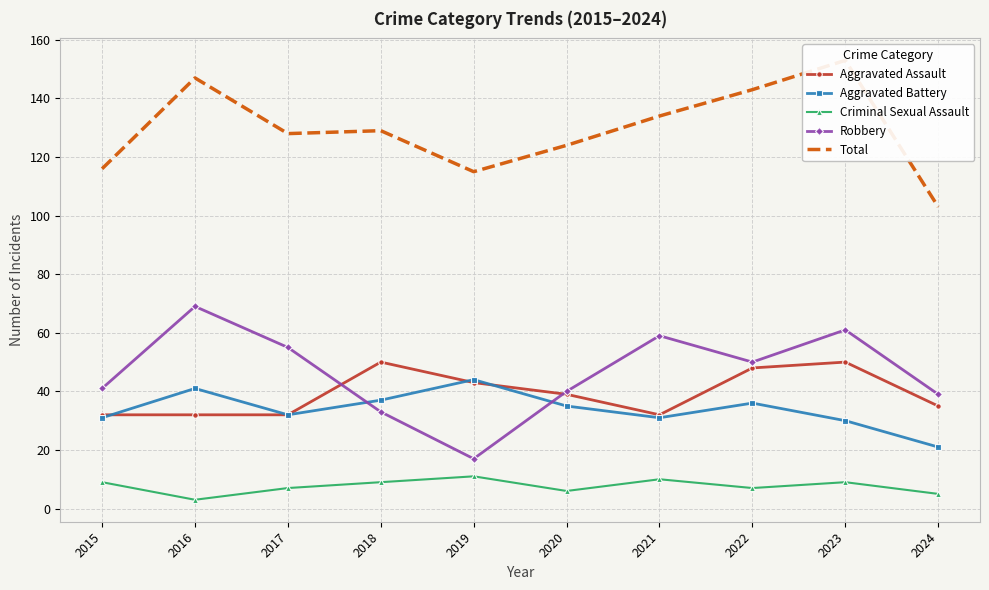

List the labels in order of Robbery value, largest first.

2016, 2023, 2021, 2017, 2022, 2015, 2020, 2024, 2018, 2019